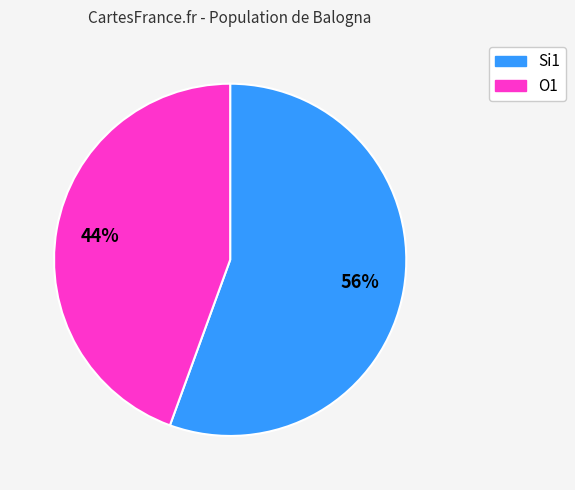

Which has a higher value, O1 or Si1?

Si1